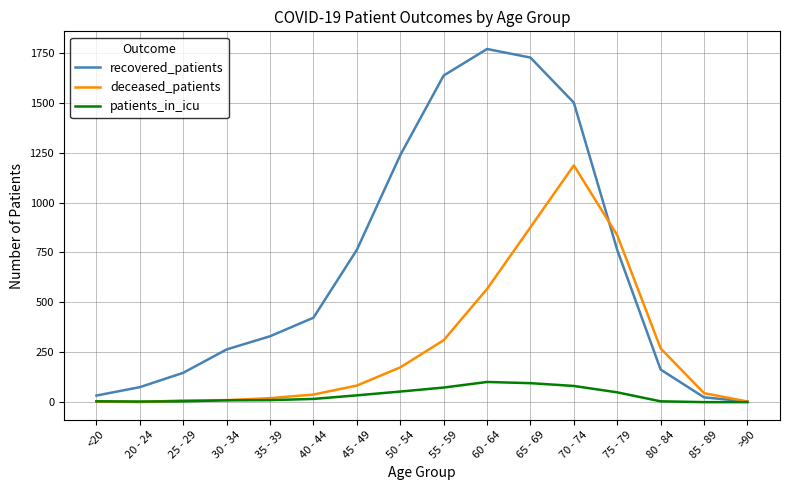

At 70 - 74, list the series in order from smallest to largest.

patients_in_icu, deceased_patients, recovered_patients